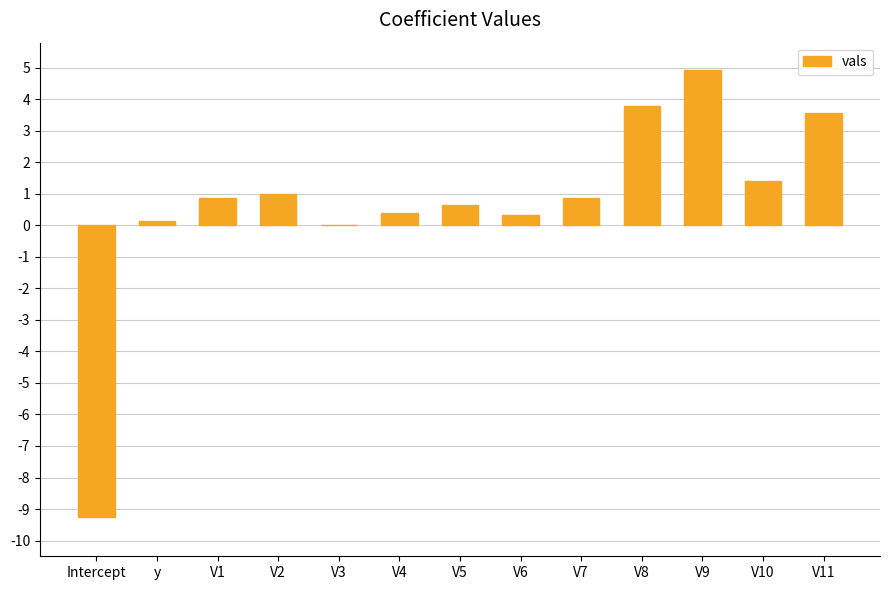

What is the sum of all values?

8.7